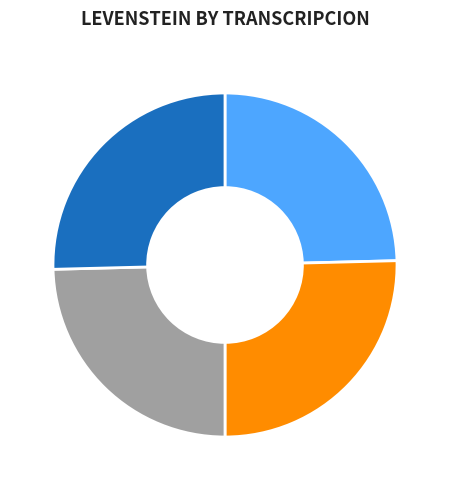

Is Dialectal the majority of the pie?

No